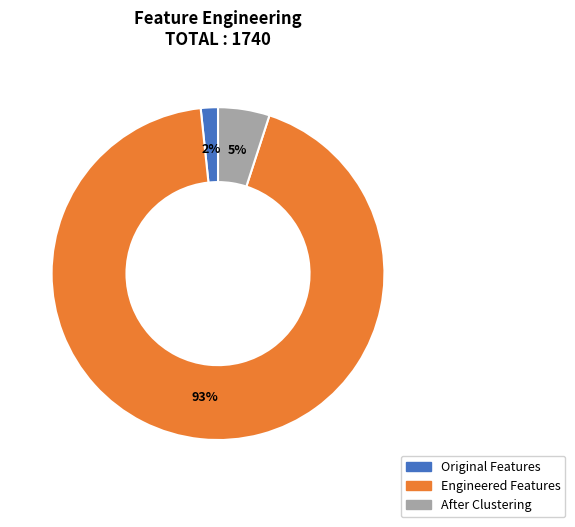

Do Engineered Features and Original Features together represent more than half of the pie?

Yes